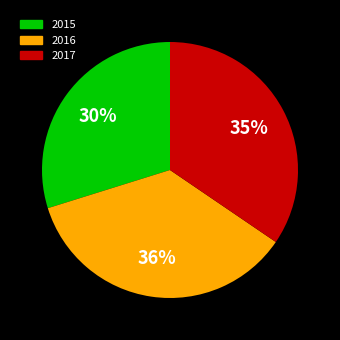

To the nearest percent, what is the average slice percentage?

33%